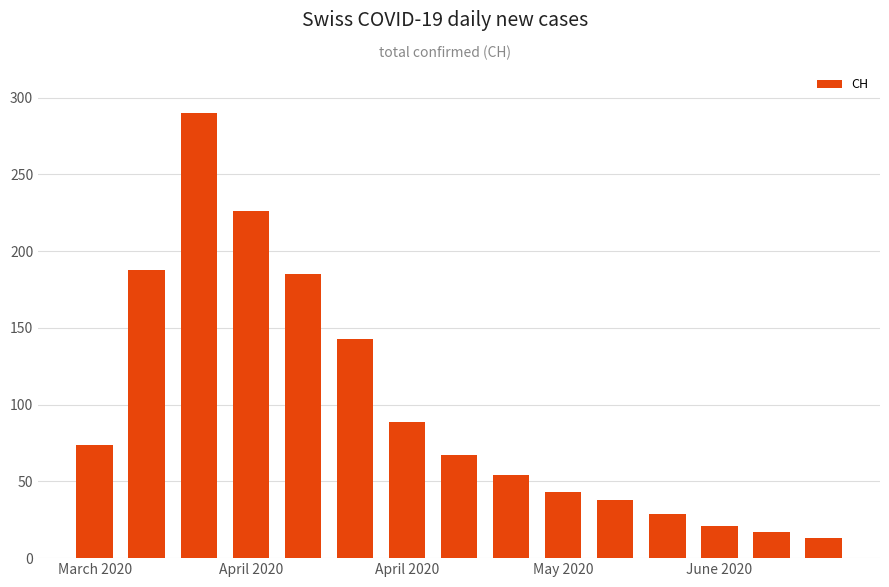

What is the difference between the second highest and second lowest values?

209